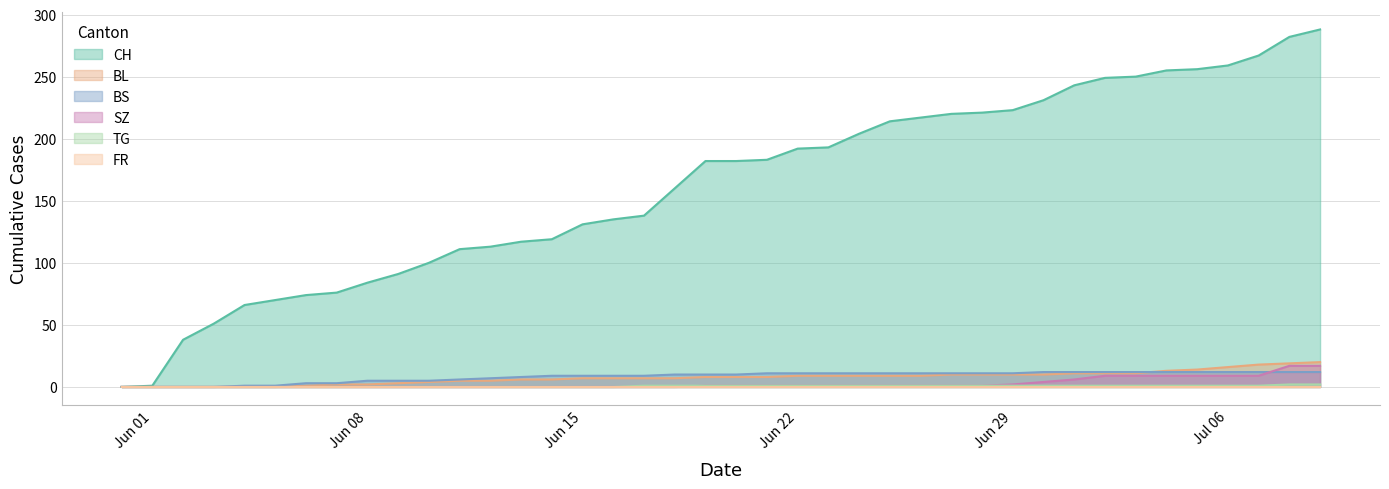

How many data points in TG are less than 1?

17